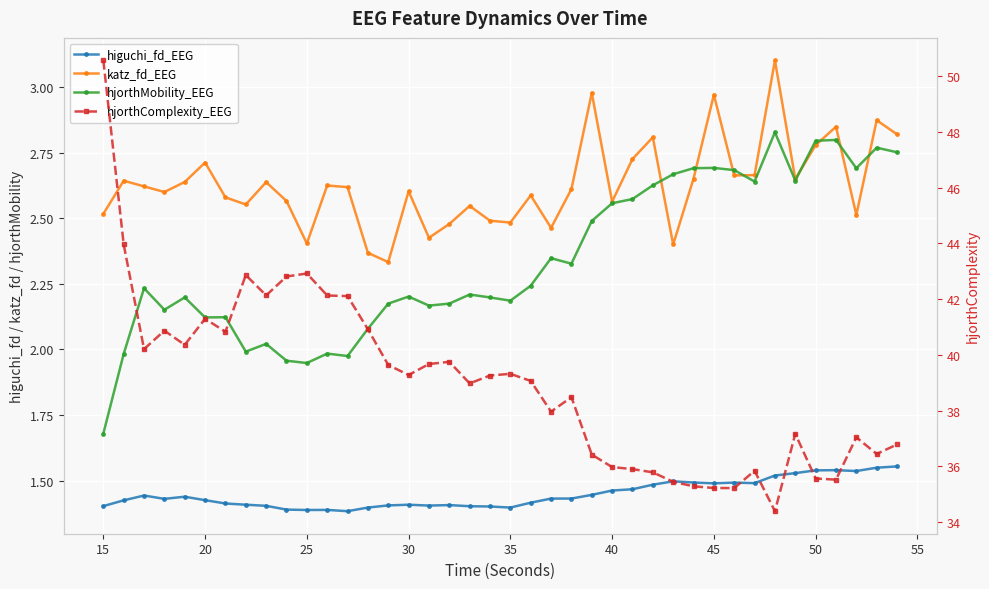

What is the smallest value displayed?

1.4